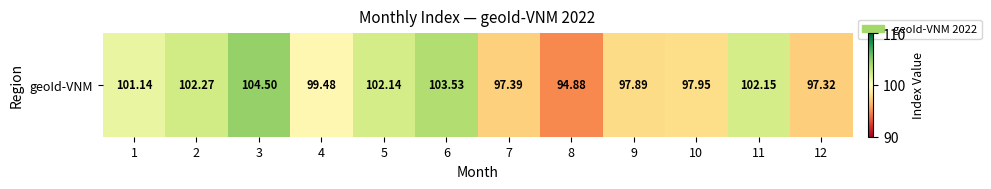

Approximately how many times larger is the value at 5 compared to 7?

1.0